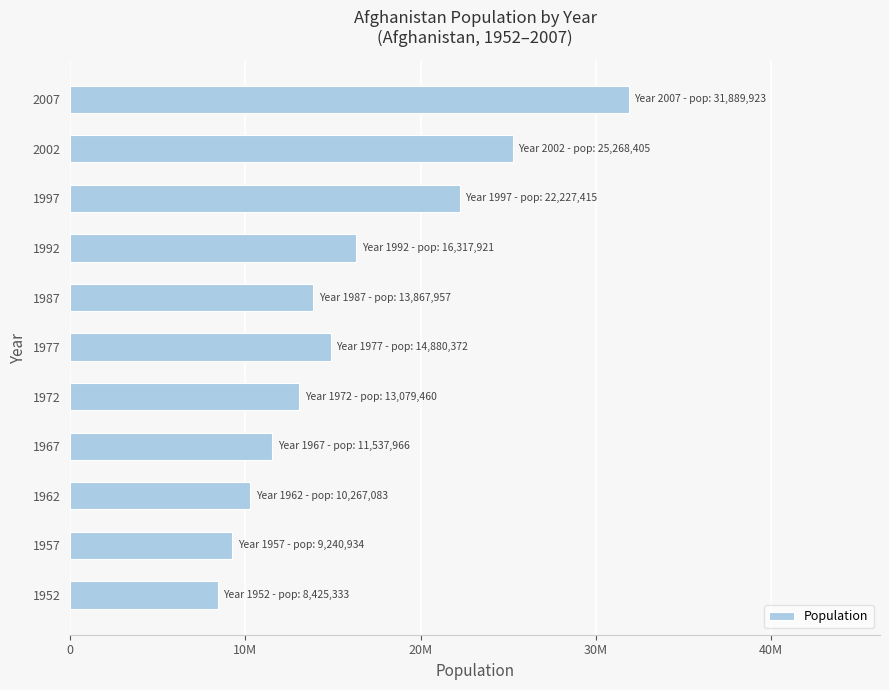

Does the chart contain any negative values?

No